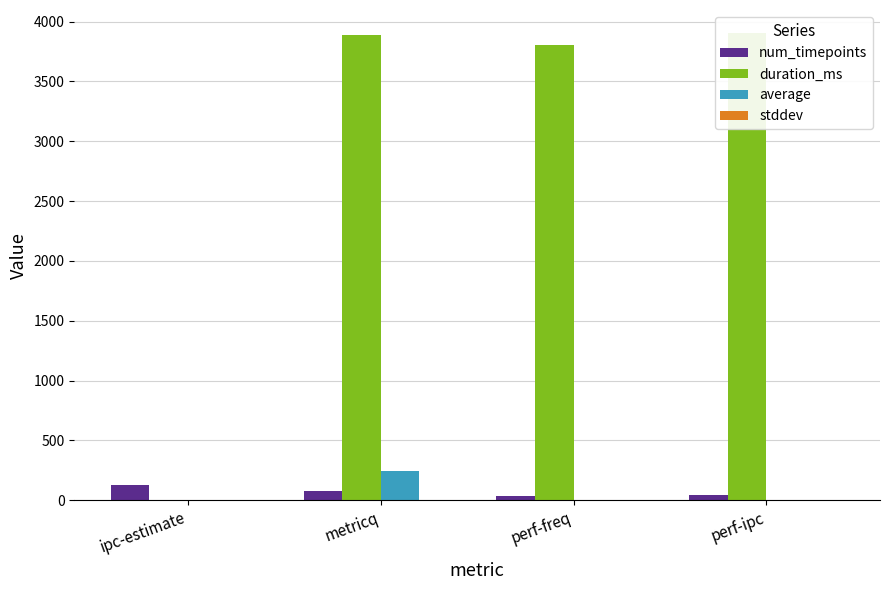

What is the difference between the maximum and minimum values in the average series?

241.2